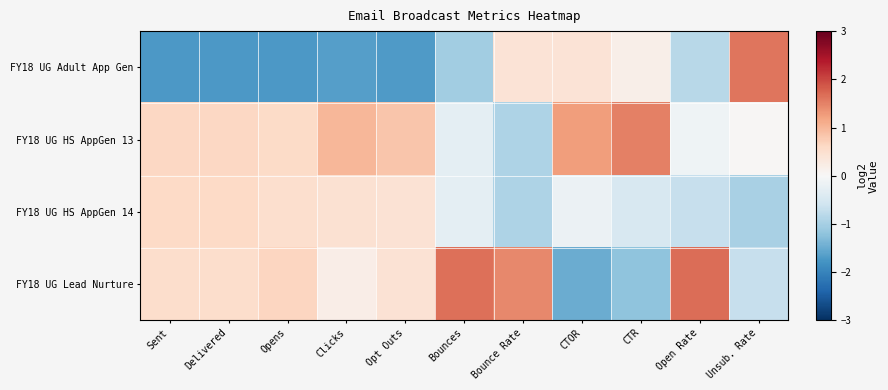

Rank the series at CTOR from highest to lowest value.

FY18 UG HS AppGen 13, FY18 UG Adult App Gen, FY18 UG HS AppGen 14, FY18 UG Lead Nurture